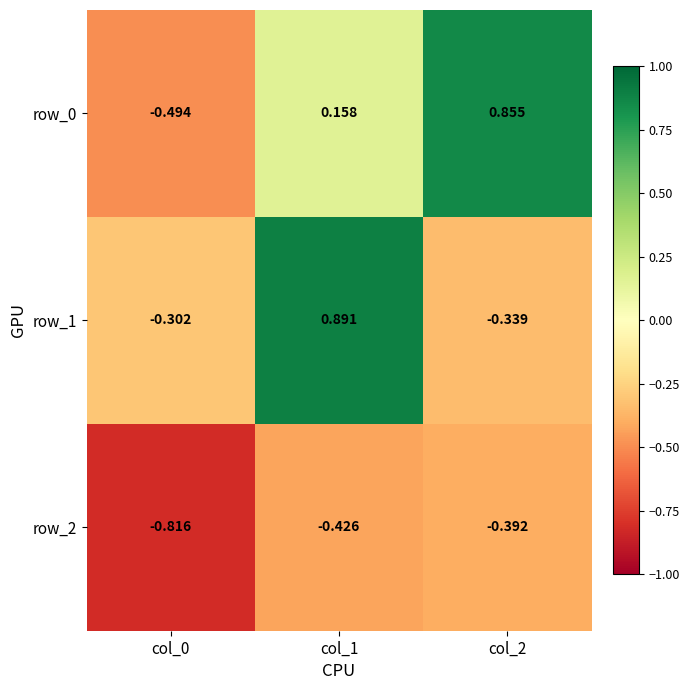

At how many categories does at least one series exceed 0?

2